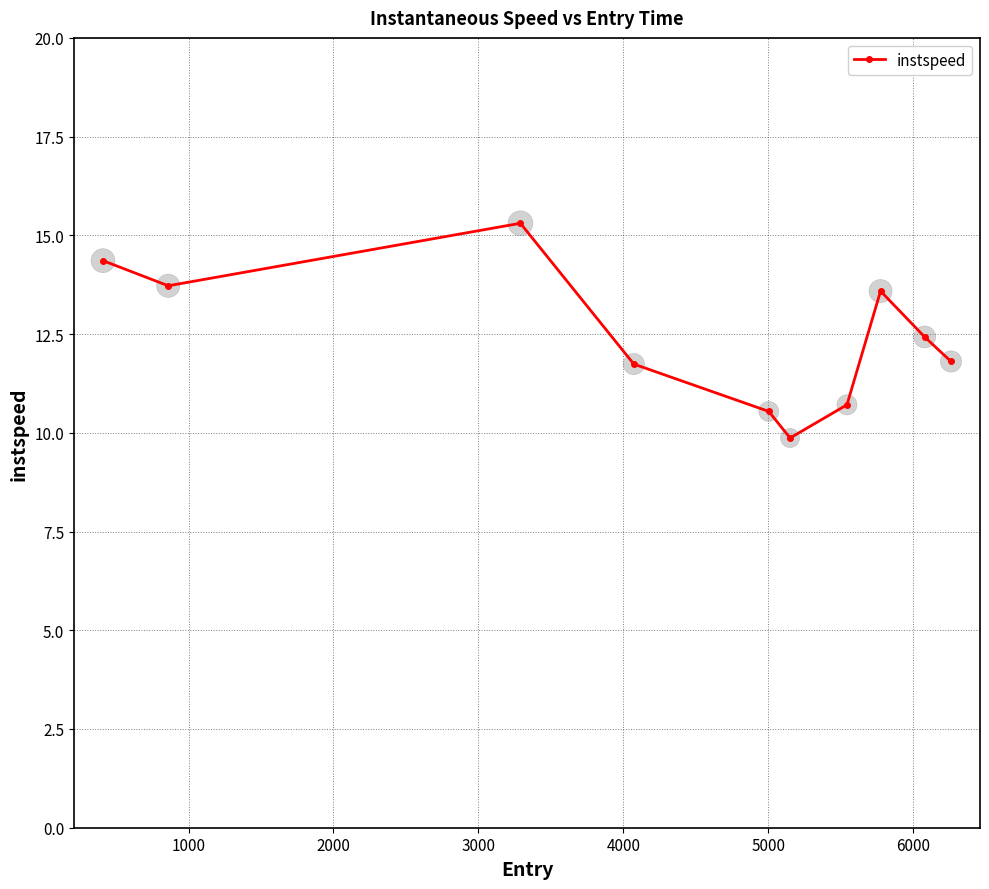

What is the average value?

12.4